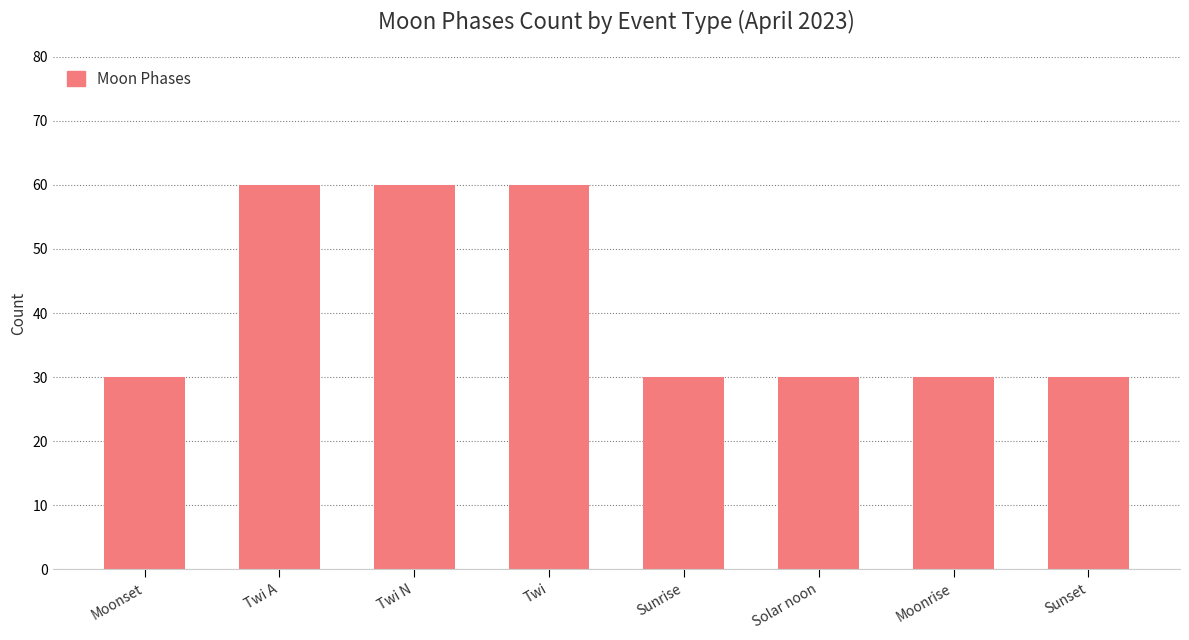

The chart shows a value of 30 at Moonrise. True or false?

True